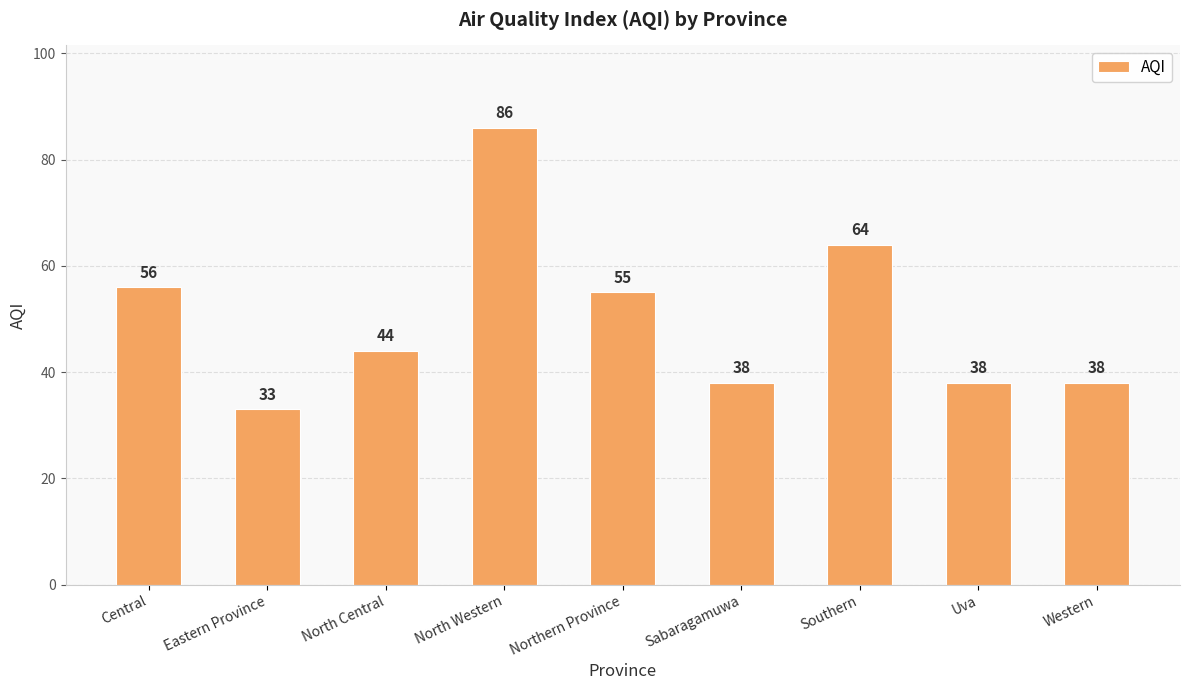

The chart shows a value of 44 at North Central. True or false?

True